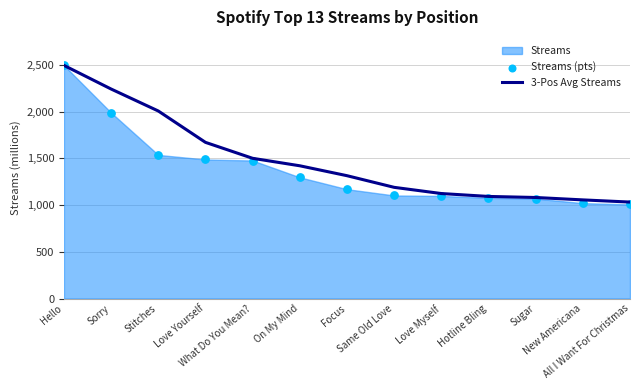

Which series contains the highest Y value?

3-Pos Avg Streams